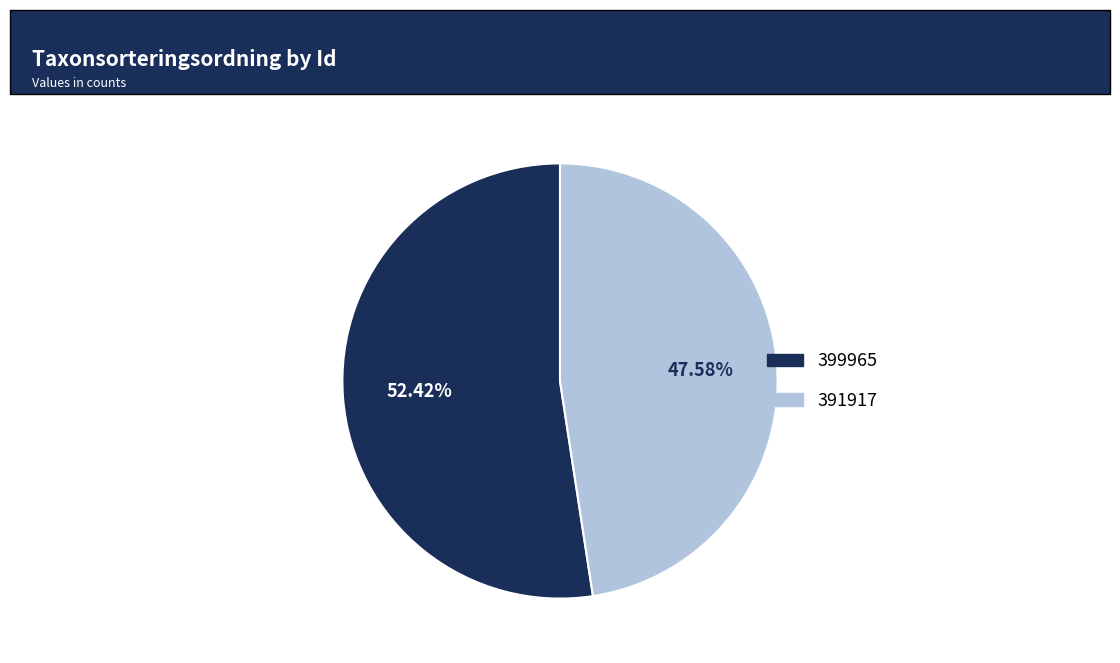

Is there any slice that represents more than half of the pie?

Yes